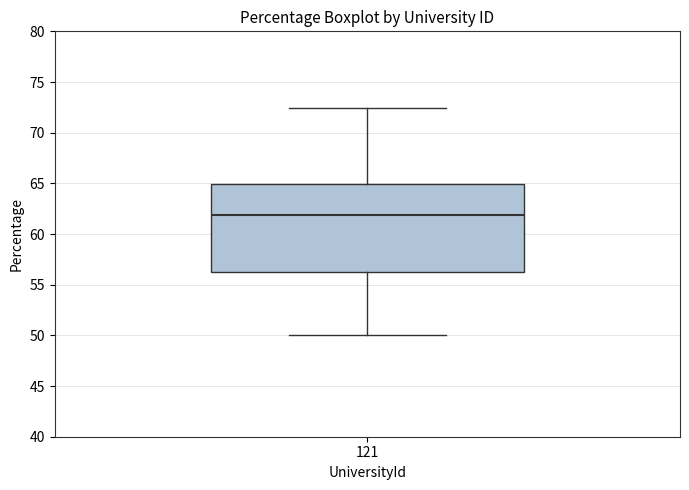

Transcribe this box plot: give where the median line is, the range the box spans, and where the two whiskers end, as read against the y-axis. The values are not printed on the chart, so give them approximately, as read against the axis.

median 62.0, box 56.5 to 65.0, whiskers 50.0 to 72.5